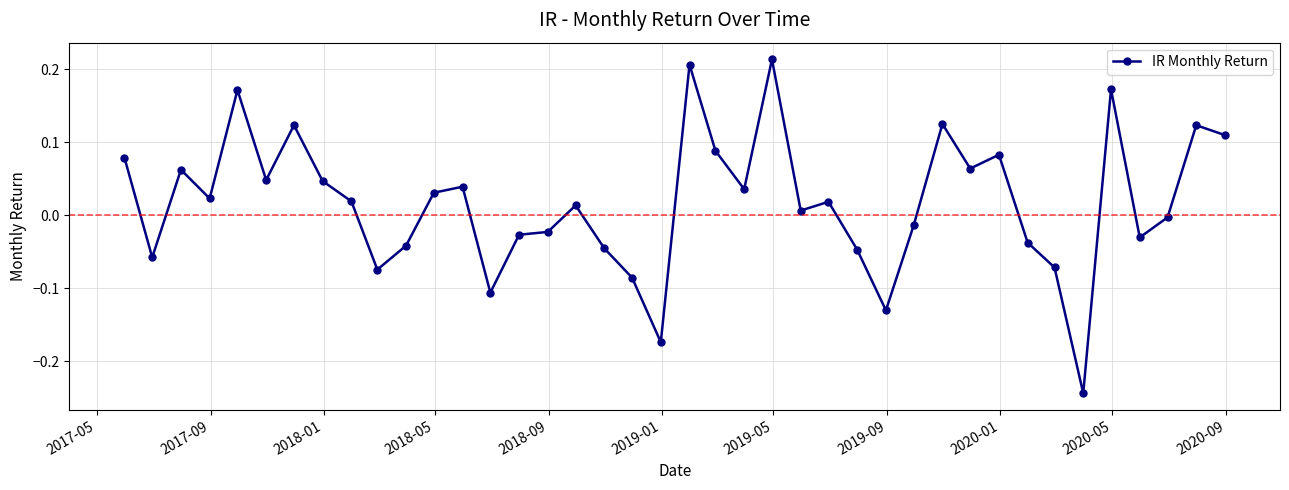

What is the sum of all values?

0.7